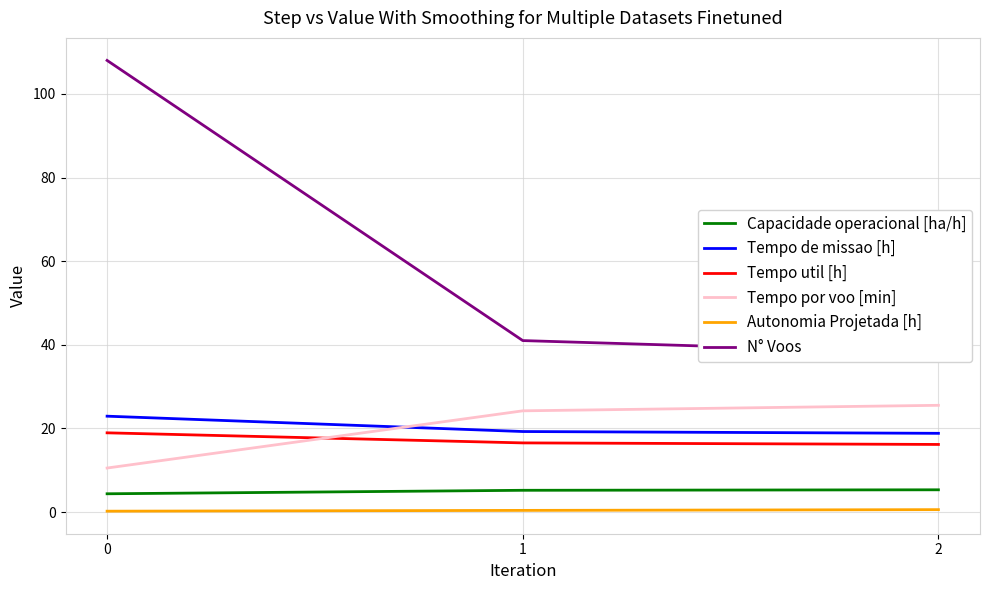

How many Capacidade operacional [ha/h] values are between 4 and 5?

1